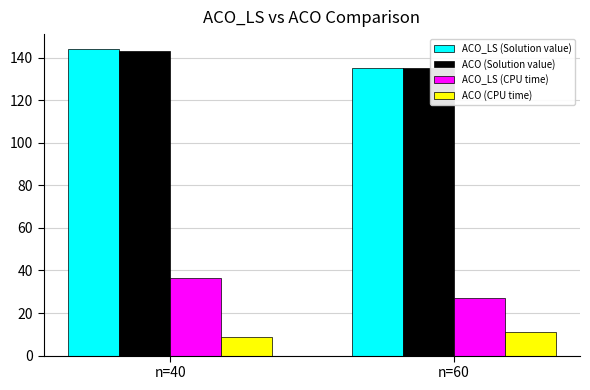

Between n=40 and n=60, which series saw the biggest shift?

ACO_LS (CPU time)